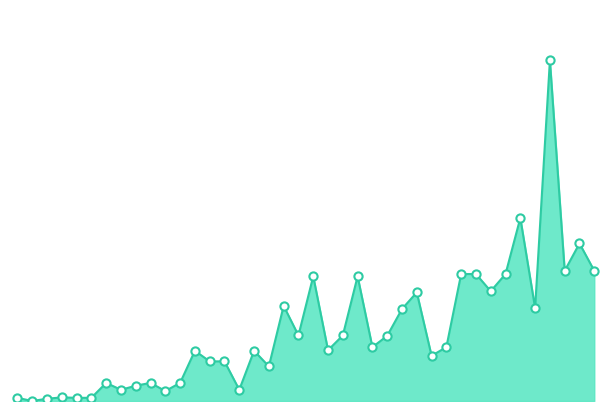

Does the chart have visible grid lines?

No